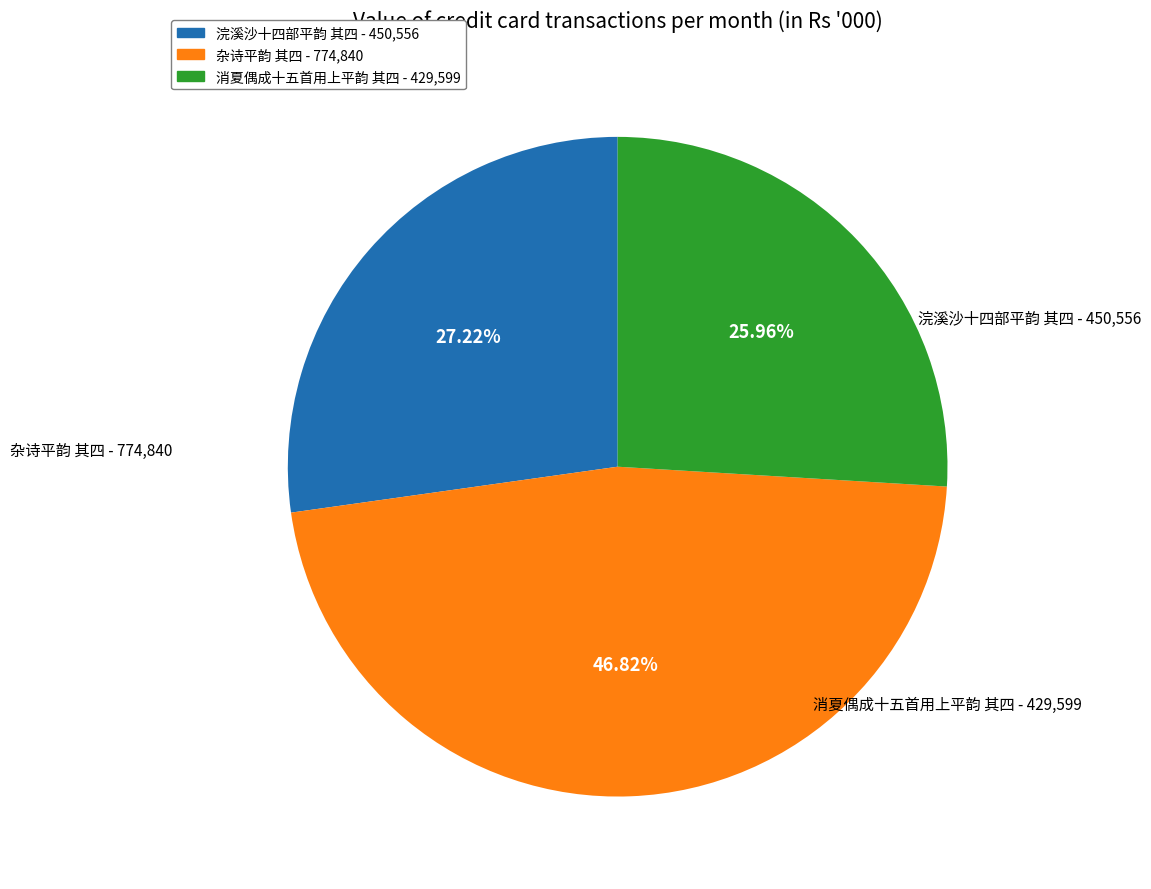

What is the ratio of the value at 消夏偶成十五首用上平韵 其四 to the value at 杂诗平韵 其四?

0.6